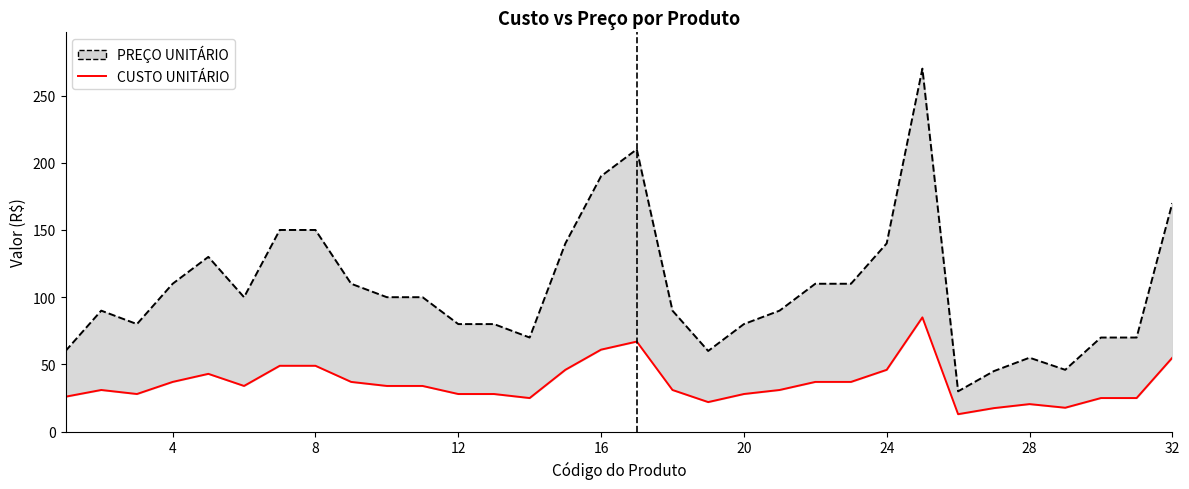

How many lines are shown in the chart?

2